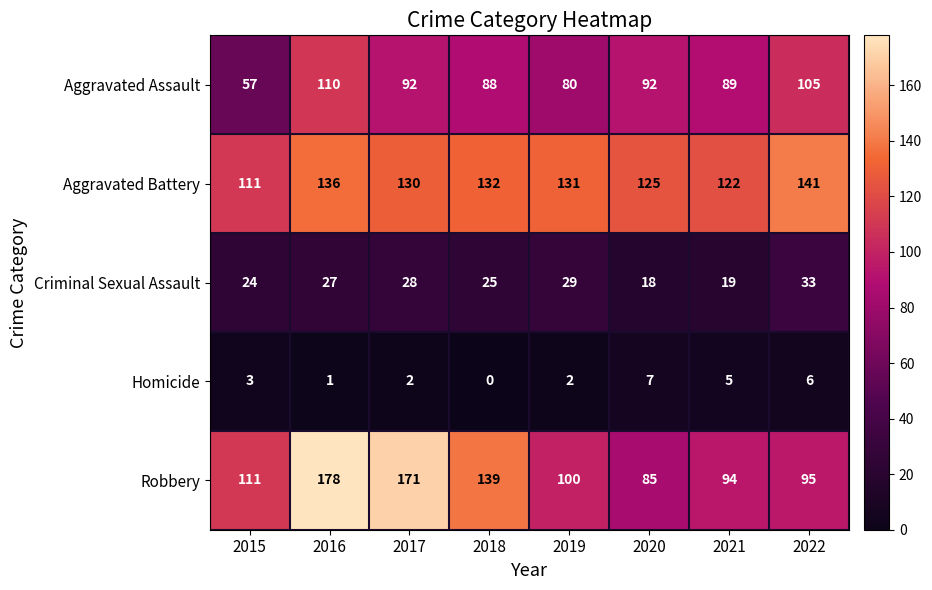

Rank the series by their maximum value, from highest to lowest.

Robbery, Aggravated Battery, Aggravated Assault, Criminal Sexual Assault, Homicide